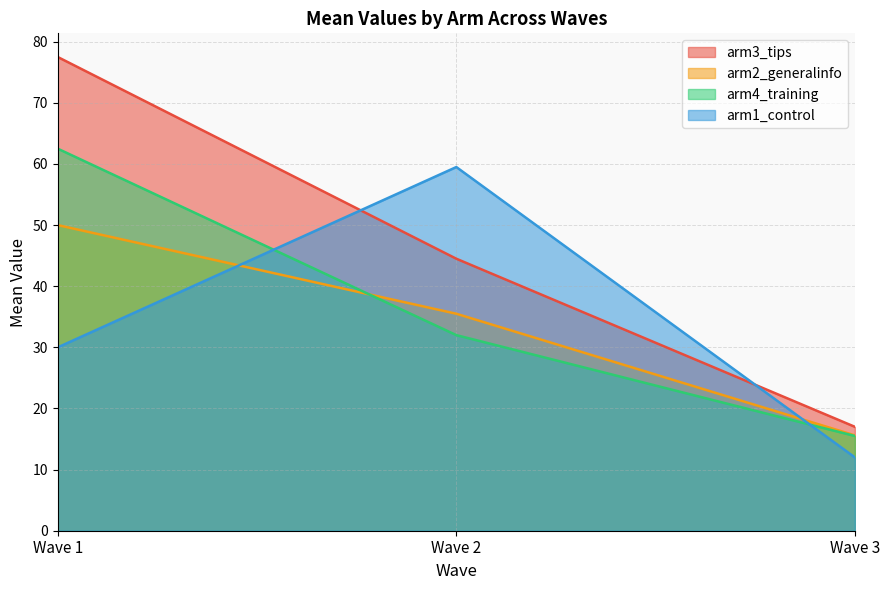

Where is arm3_tips nearest to the value 47?

Wave 2